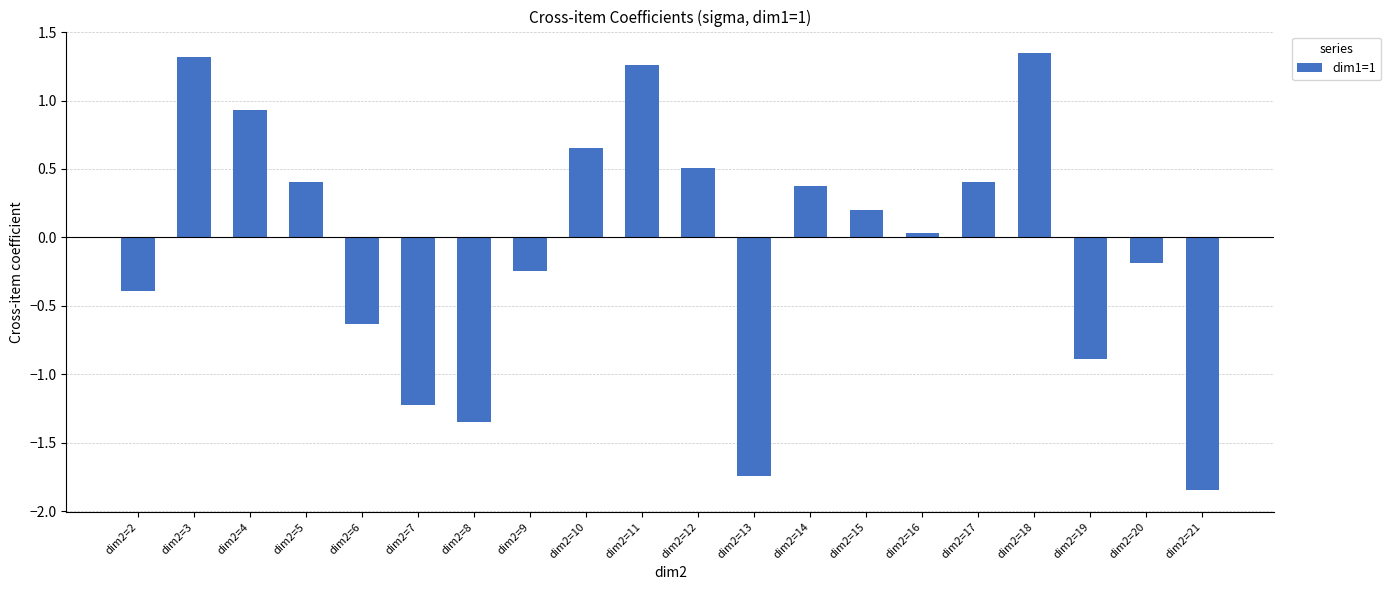

The value at dim2=19 is -0.4. True or false?

False